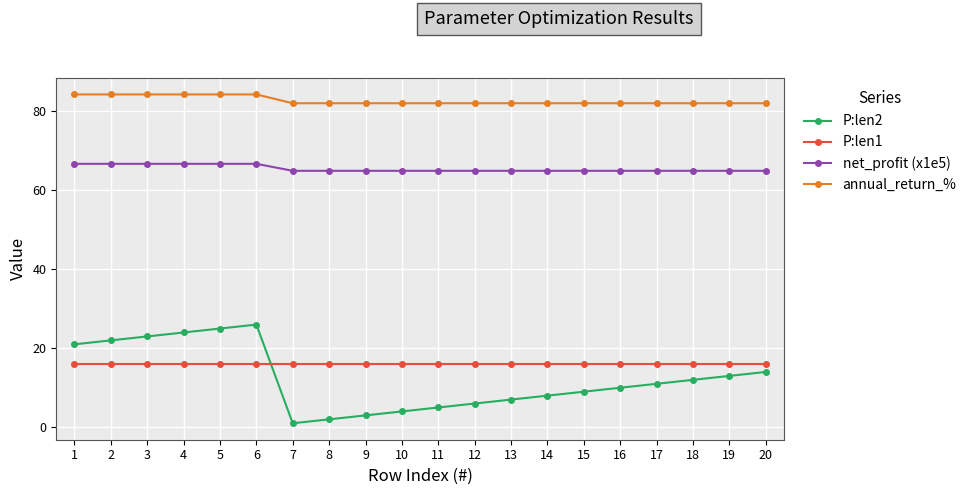

How many series are shown in this chart?

4